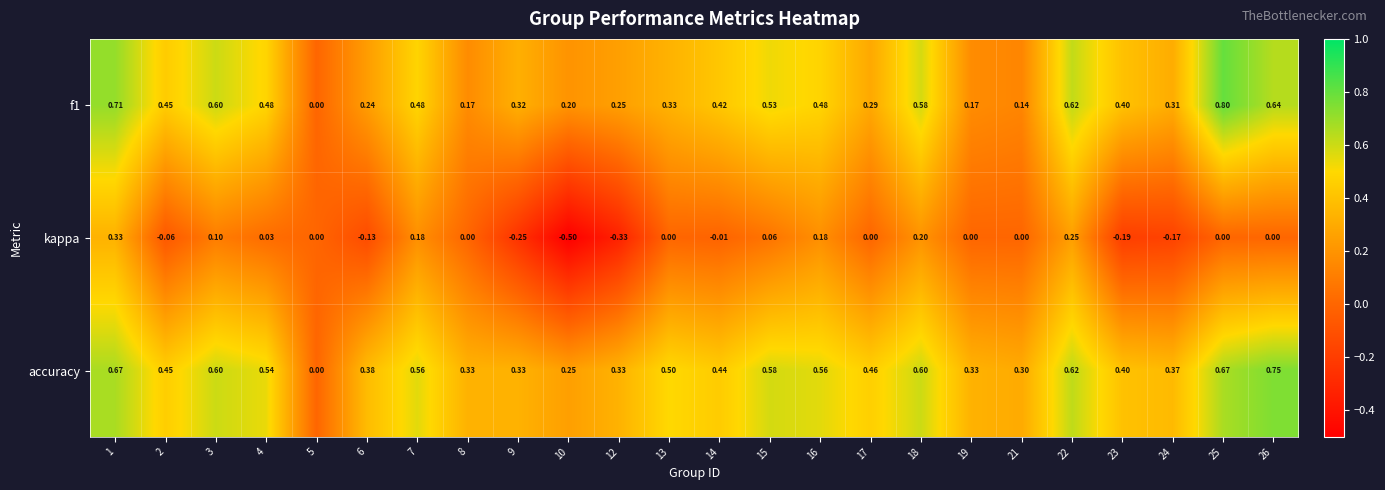

At which category is the sum across all series the highest?

1